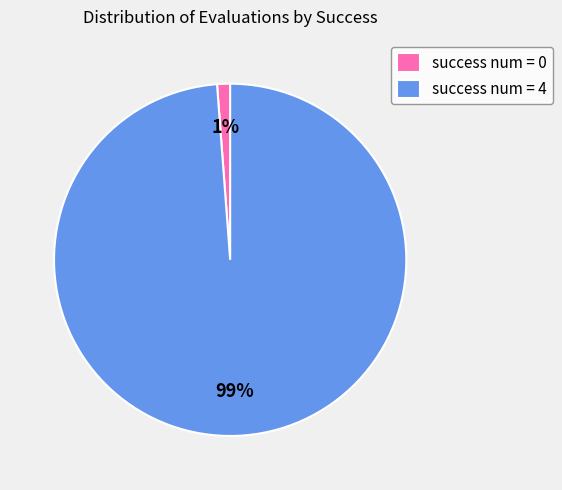

Rank the categories by value from highest to lowest.

success num = 4, success num = 0